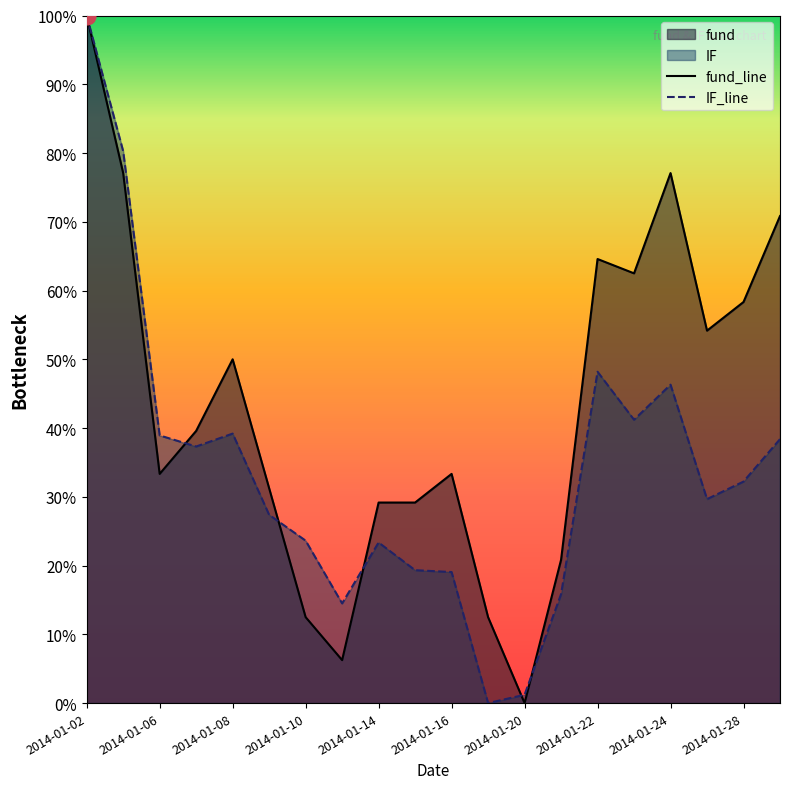

What is the difference between the maximum and minimum values in the IF_line series?

1.0